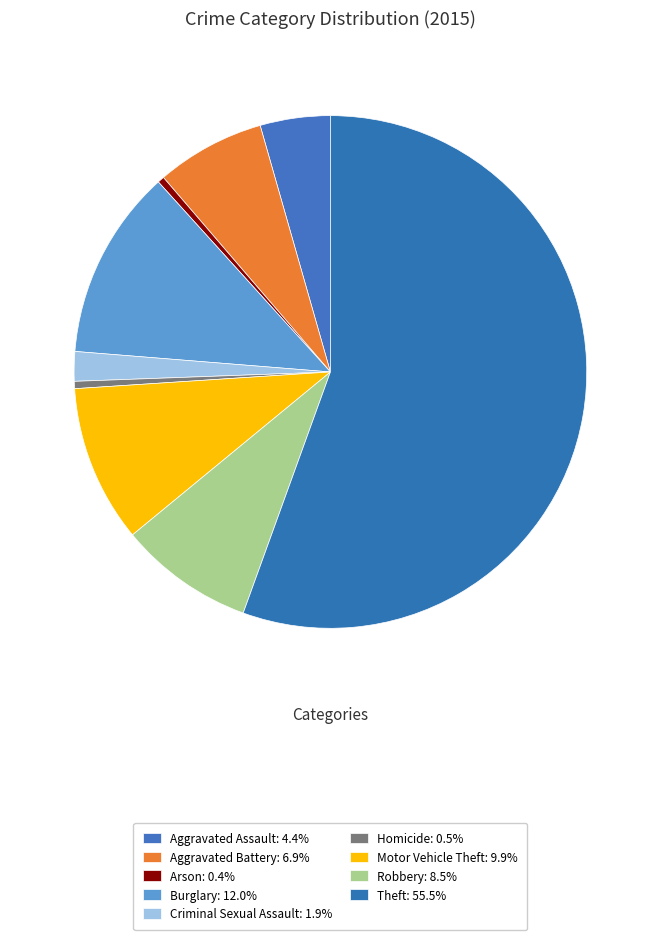

The Criminal Sexual Assault slice represents 2% of the pie. True or false?

True